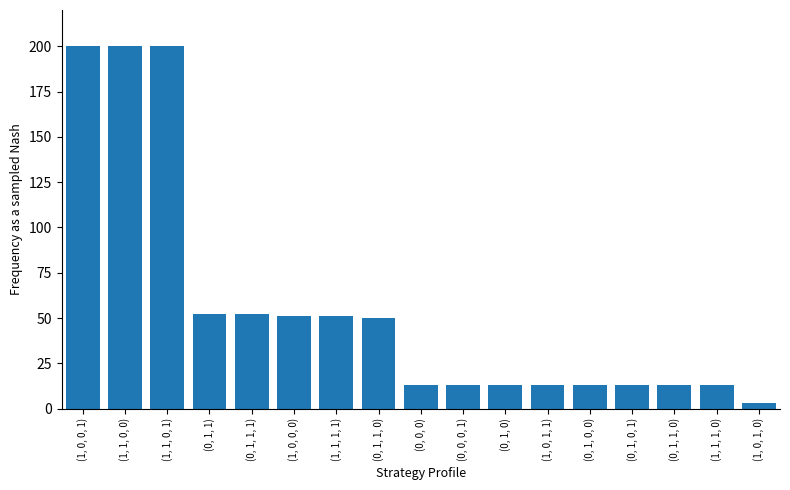

Rank the categories by value from highest to lowest.

(1, 0, 0, 1), (1, 1, 0, 0), (1, 1, 0, 1), (0, 1, 1), (0, 1, 1, 1), (1, 0, 0, 0), (1, 1, 1, 1), (0, 1, 1, 0), (0, 0, 0), (0, 0, 0, 1), (0, 1, 0), (1, 0, 1, 1), (0, 1, 0, 0), (0, 1, 0, 1), (0, 1, 1, 0), (1, 1, 1, 0), (1, 0, 1, 0)